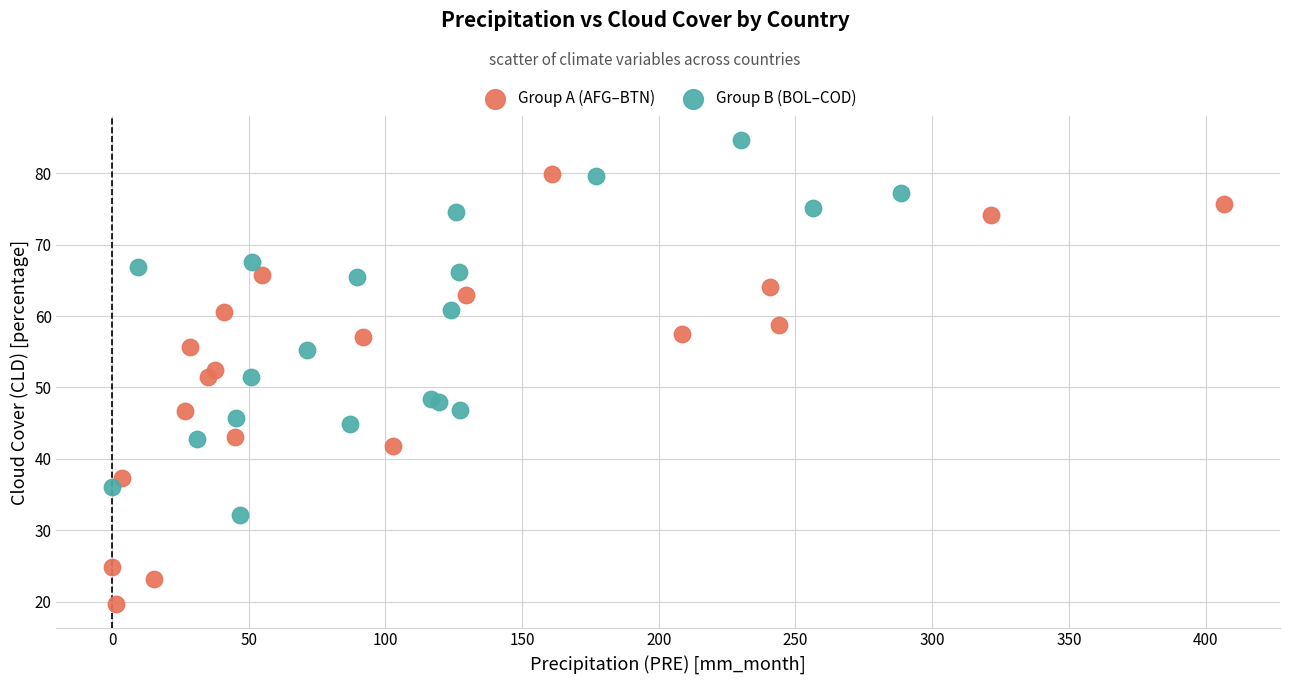

Which series reaches the maximum Y coordinate?

Group B (BOL–COD)